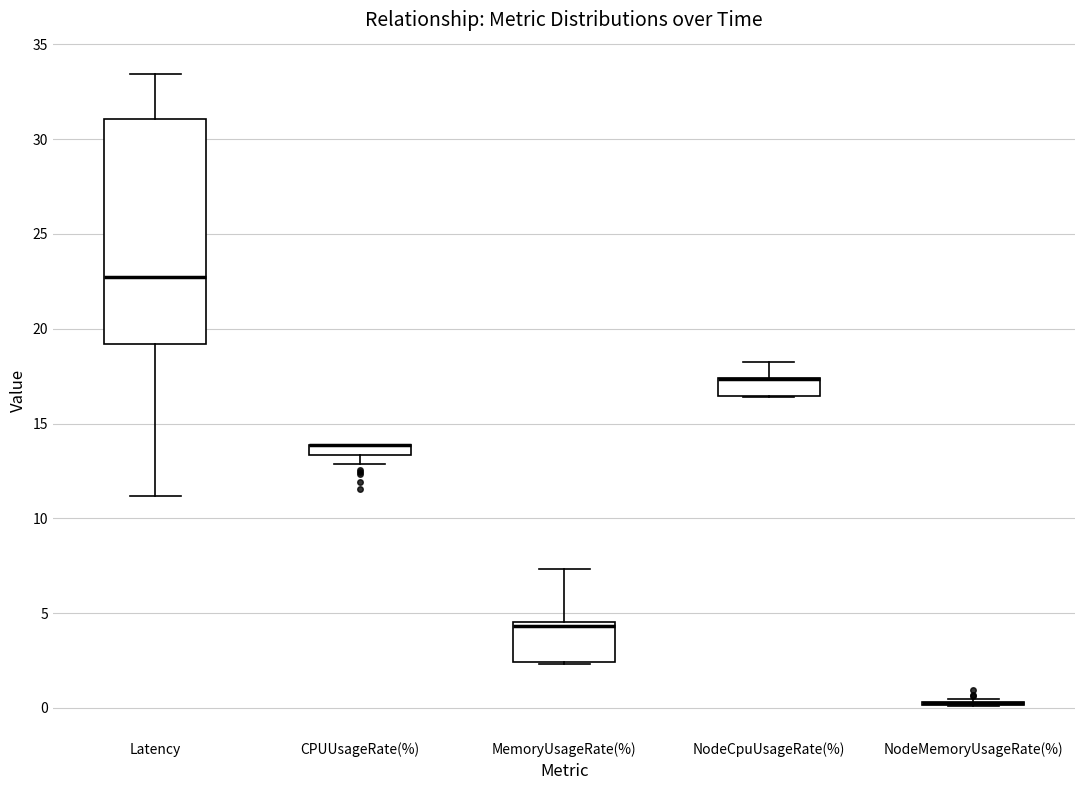

Comparing the boxes themselves (not the whiskers), which one is the tallest?

Latency